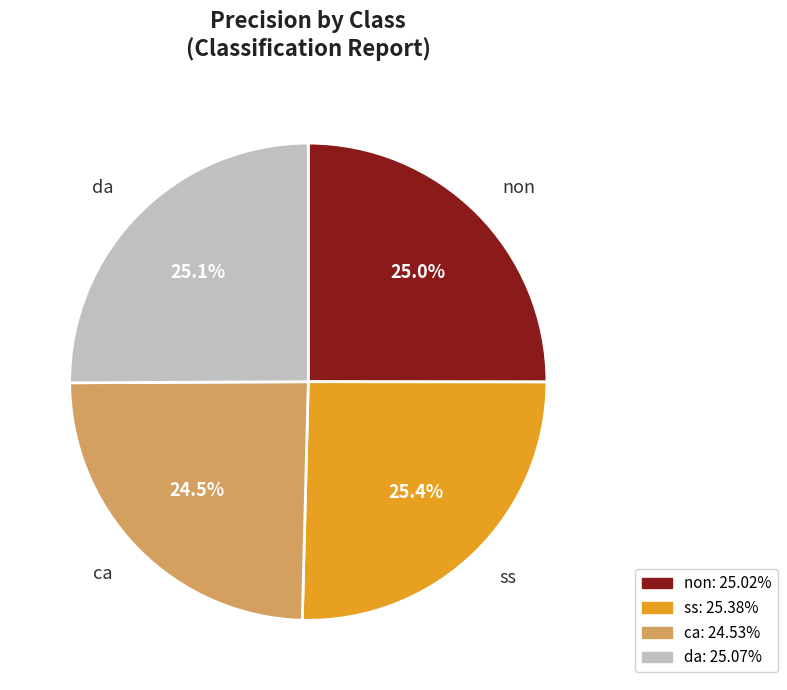

Does any single category account for the majority?

No